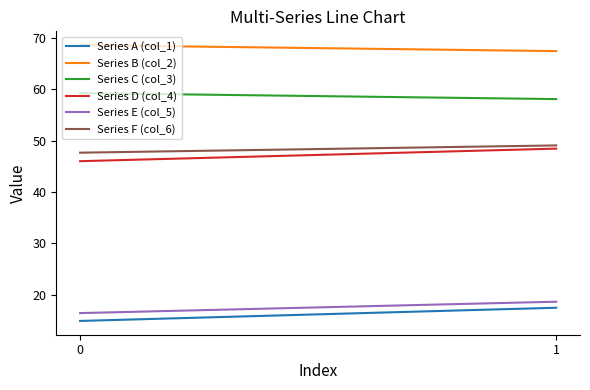

How many lines are shown in the chart?

6